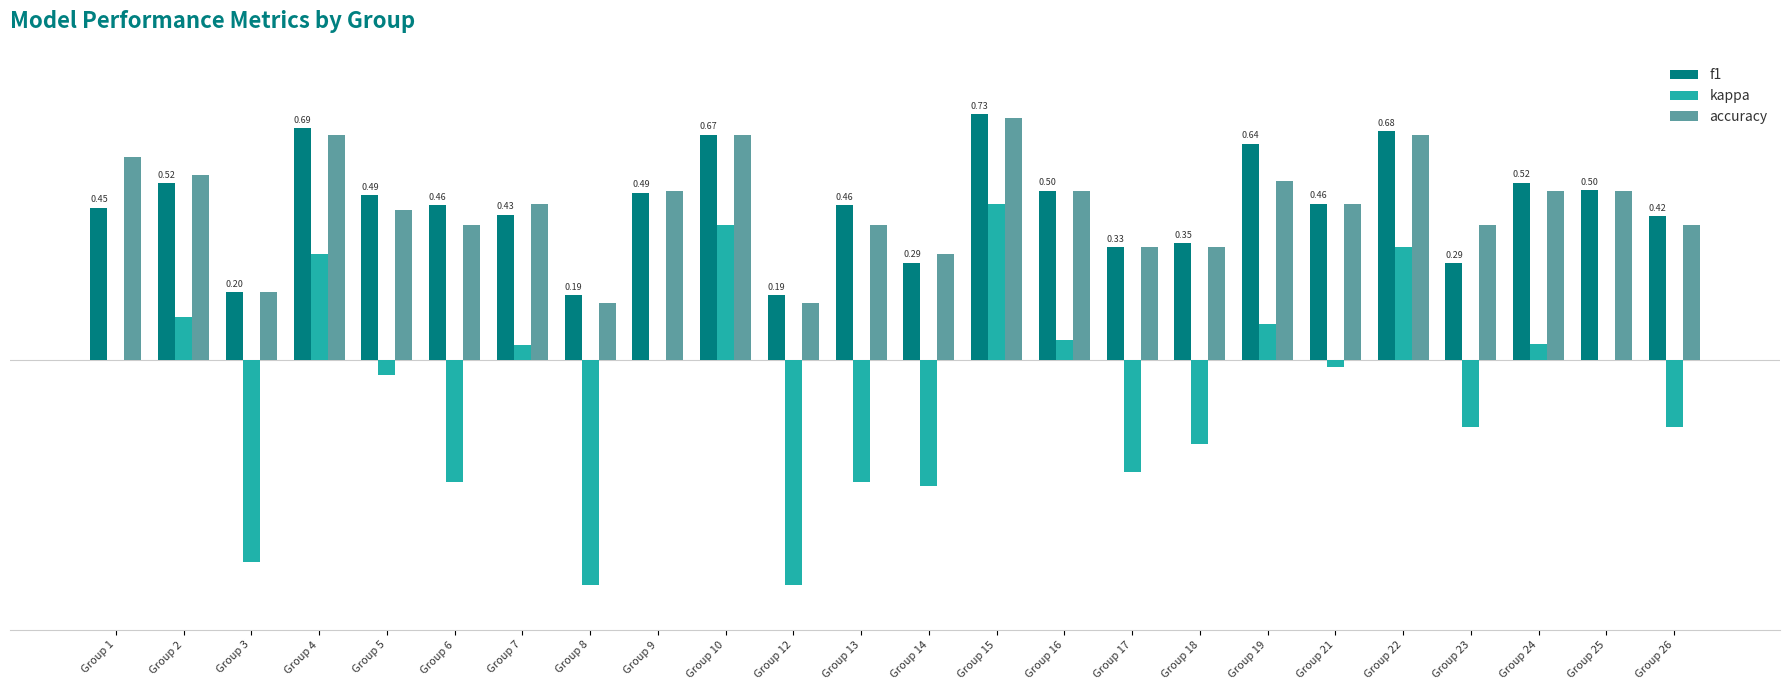

Reading left to right, transcribe all the data shown in this chart.

f1: 0.5	0.5	0.2	0.7	0.5	0.5	0.4	0.2	0.5	0.7	0.2	0.5	0.3	0.7	0.5	0.3	0.3	0.6	0.5	0.7	0.3	0.5	0.5	0.4
kappa: 0.0	0.1	-0.6	0.3	-0.0	-0.4	0.0	-0.7	0.0	0.4	-0.7	-0.4	-0.4	0.5	0.1	-0.3	-0.2	0.1	-0.0	0.3	-0.2	0.0	0.0	-0.2
accuracy: 0.6	0.5	0.2	0.7	0.4	0.4	0.5	0.2	0.5	0.7	0.2	0.4	0.3	0.7	0.5	0.3	0.3	0.5	0.5	0.7	0.4	0.5	0.5	0.4